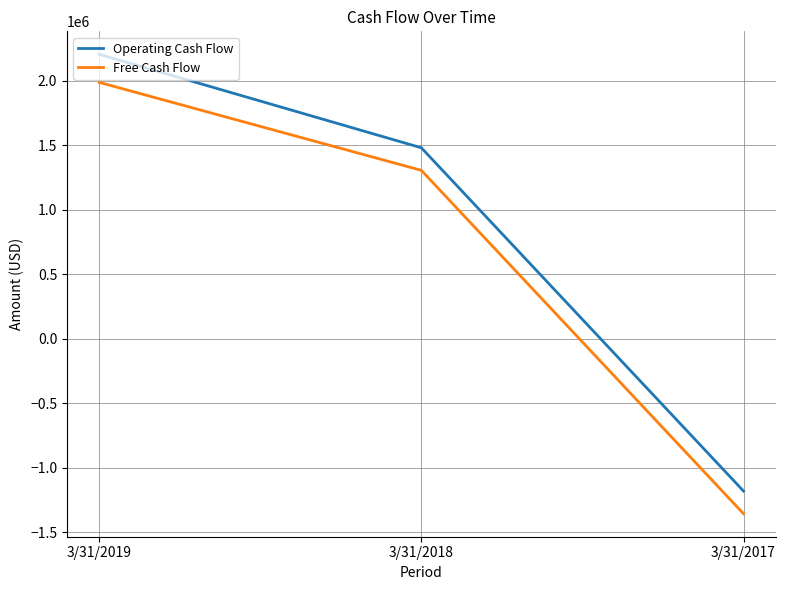

How many values in Free Cash Flow are below zero?

1